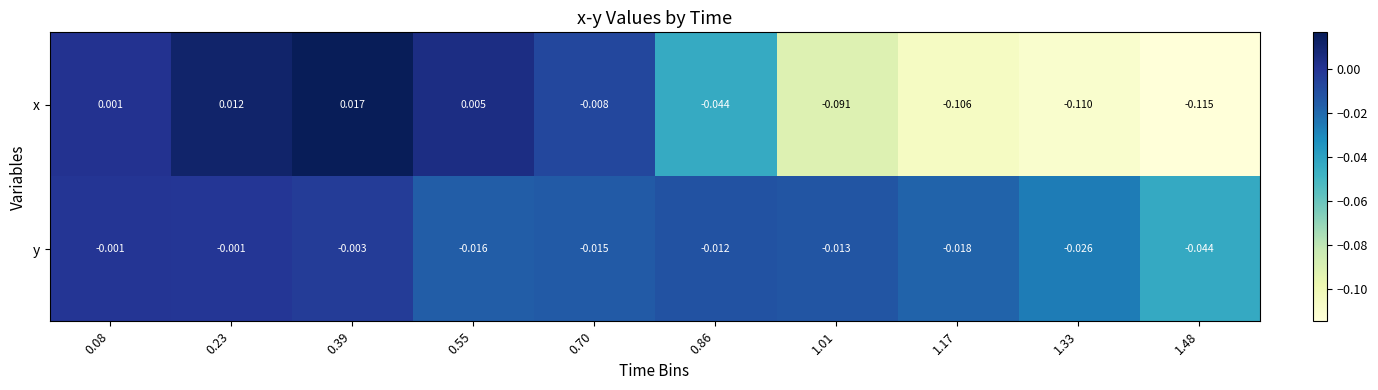

At 1.17, list the series in order from smallest to largest.

x, y